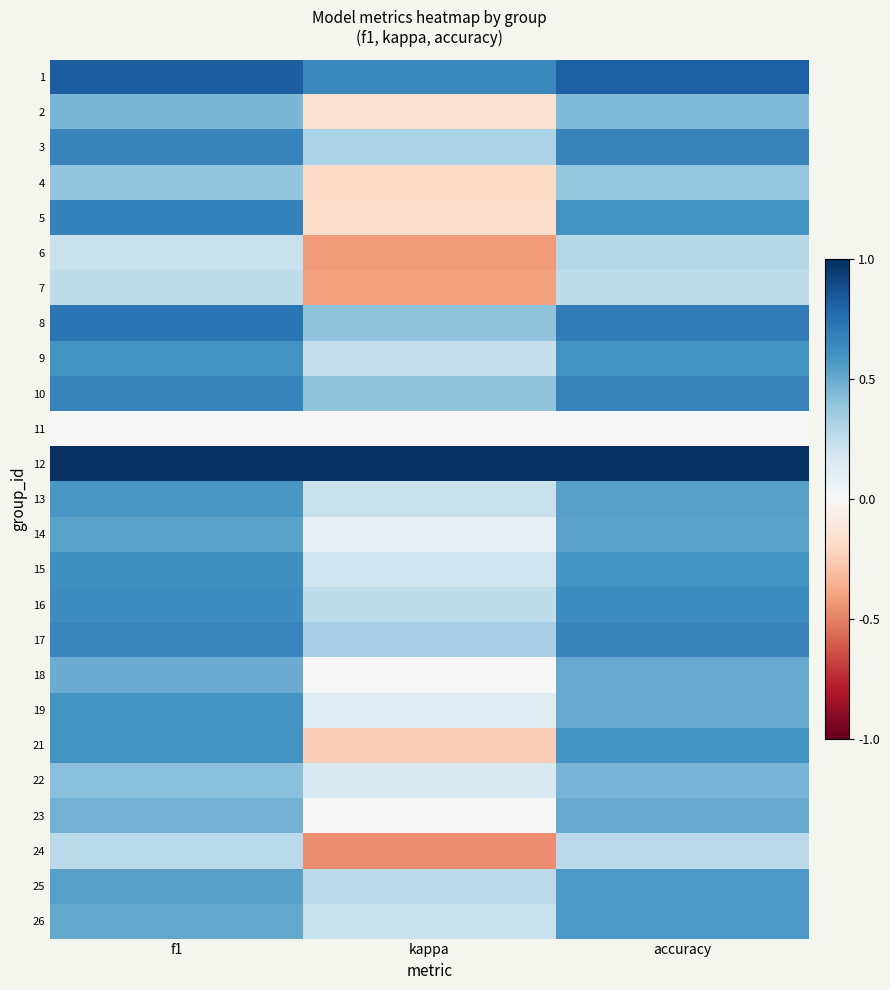

What is the minimum value shown in the chart?

-0.5